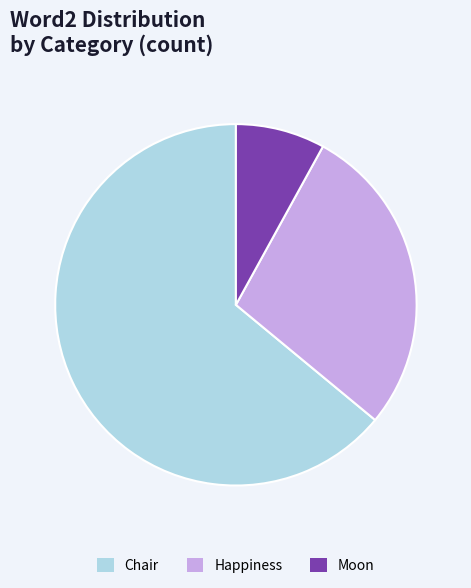

The Happiness slice represents 21% of the pie. True or false?

False